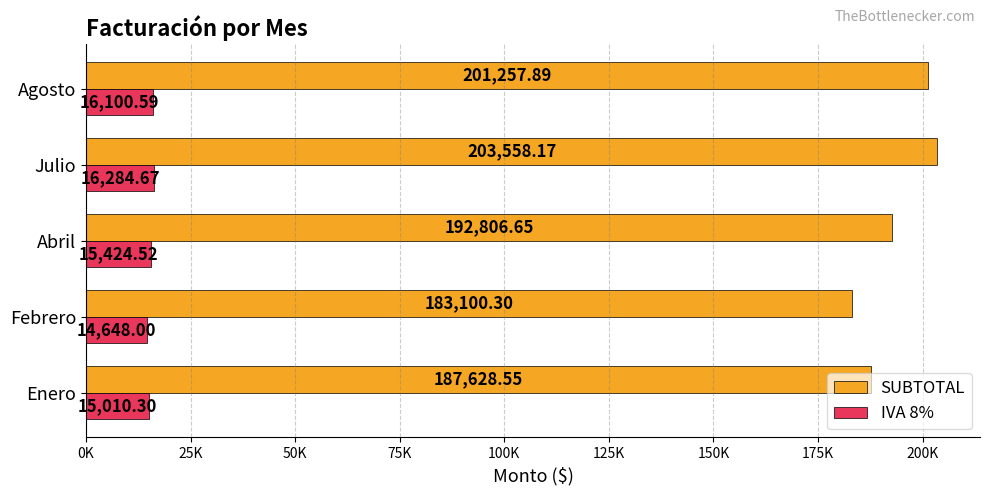

At which category is the sum across all series the highest?

Julio